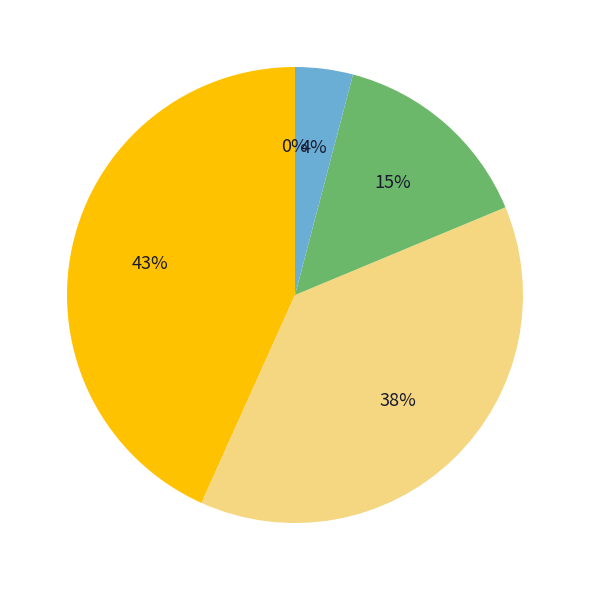

Which category has the biggest portion of the pie?

George Kittle